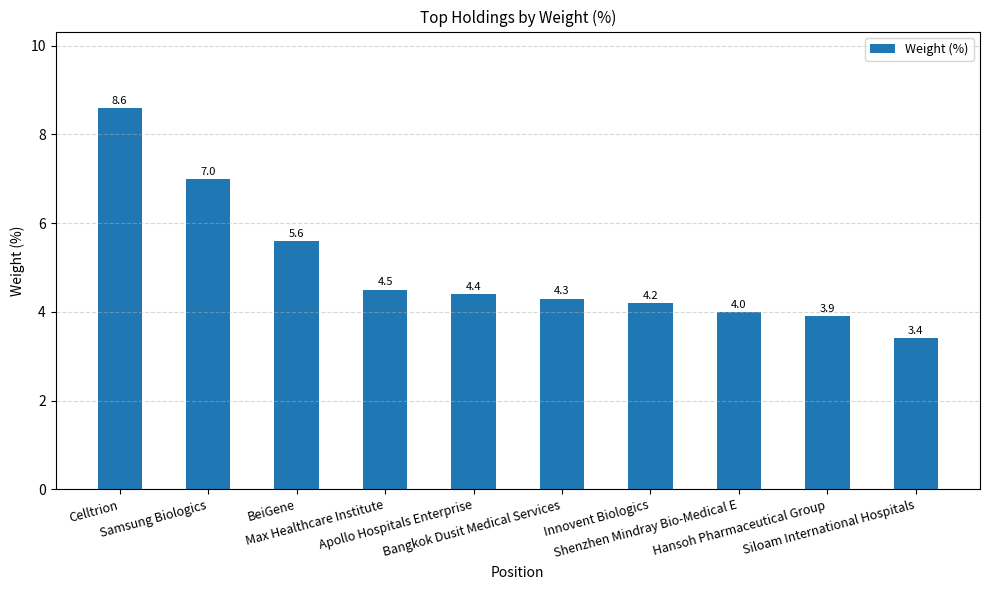

What is the value of the 8th bar from the left?

4.0